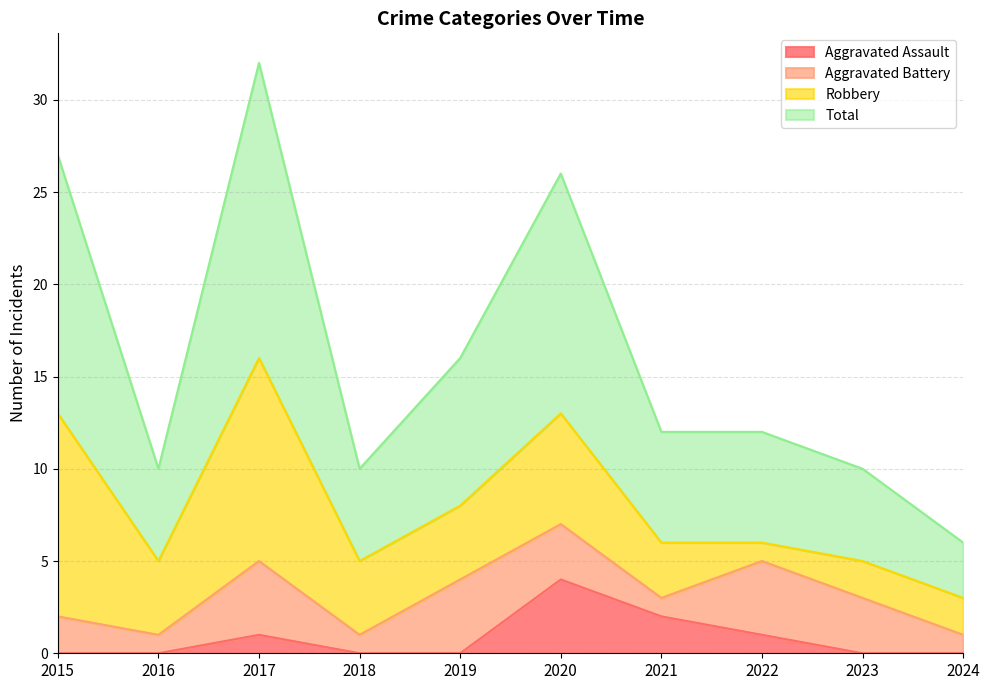

Rank the categories by Aggravated Assault value from lowest to highest.

2015, 2016, 2018, 2019, 2023, 2024, 2017, 2022, 2021, 2020